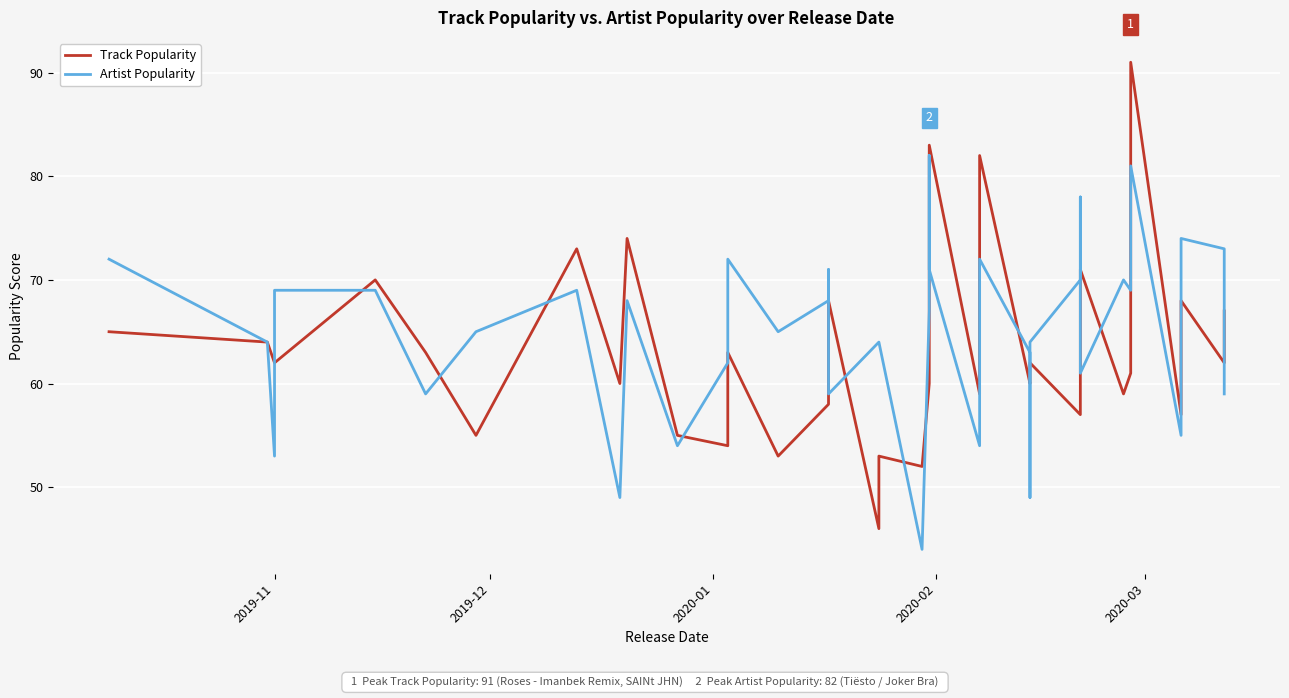

What is the difference between the maximum and minimum values in the Artist Popularity series?

38